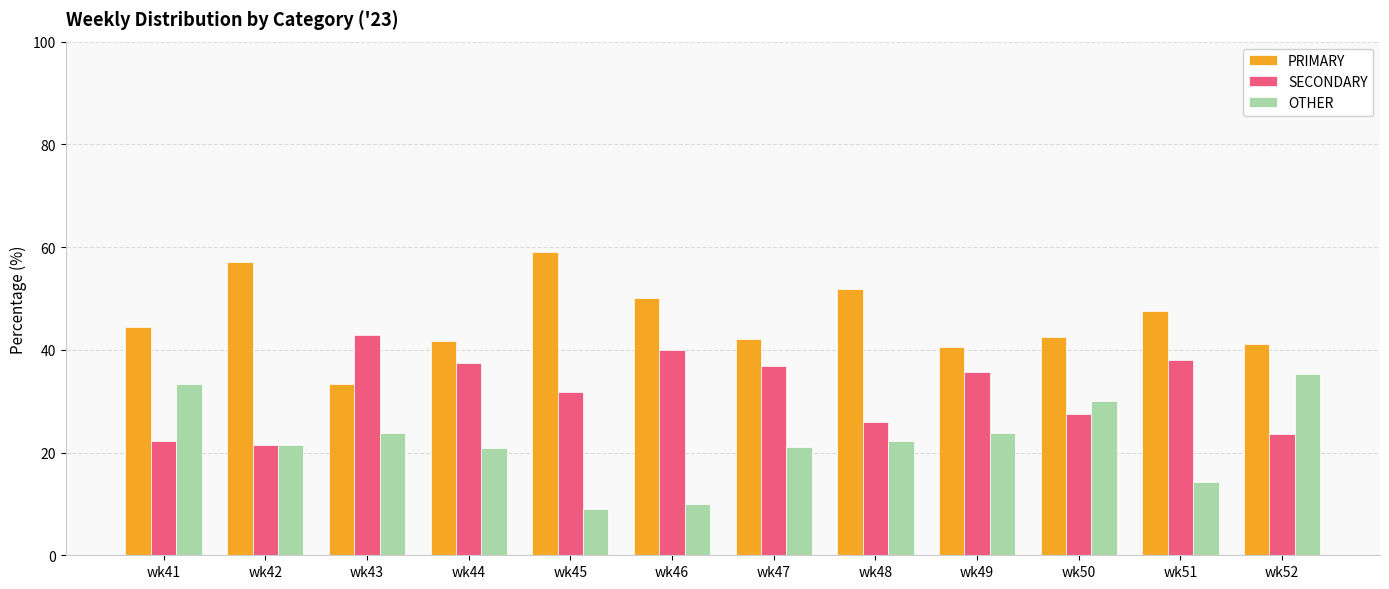

What is the difference between the highest and lowest values at wk44?

20.8